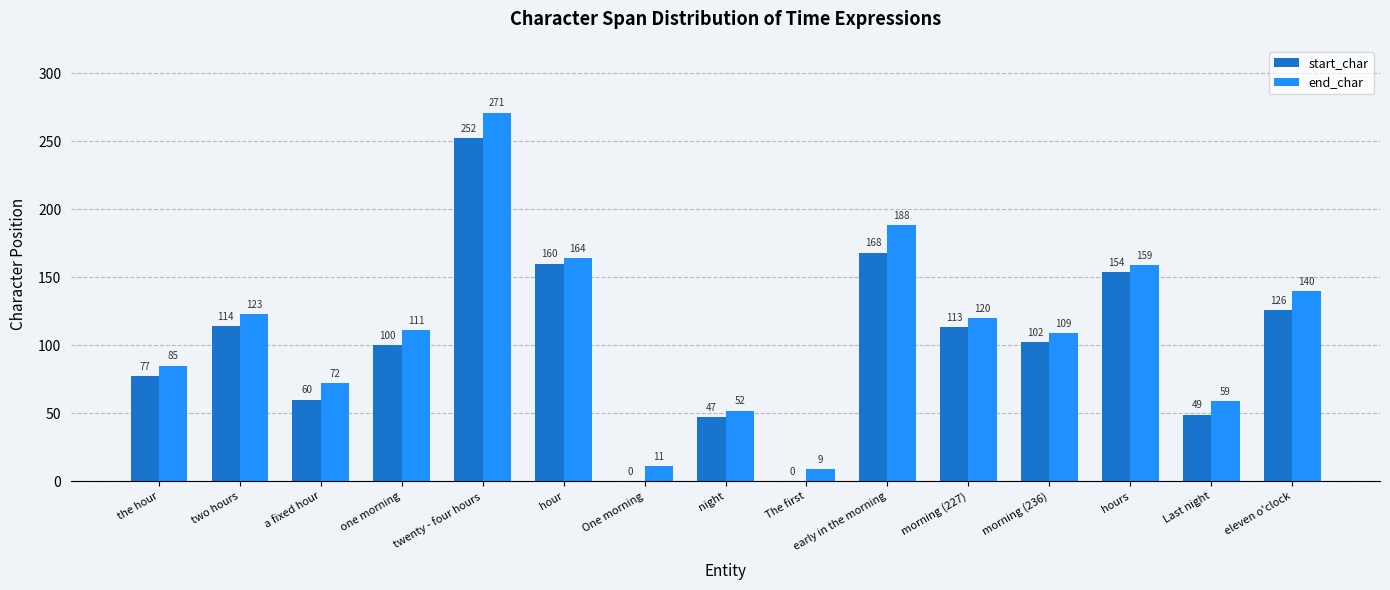

At which label does start_char first exceed 102?

two hours